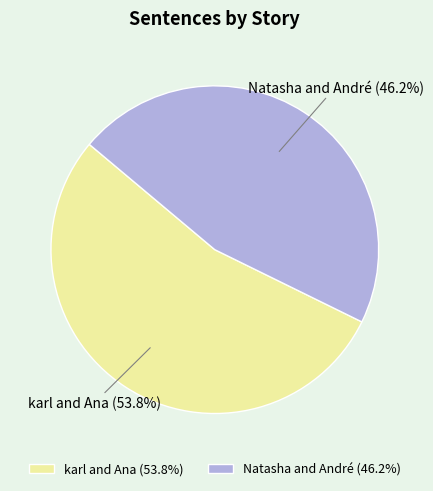

Which has a higher value, karl and Ana or Natasha and André?

karl and Ana